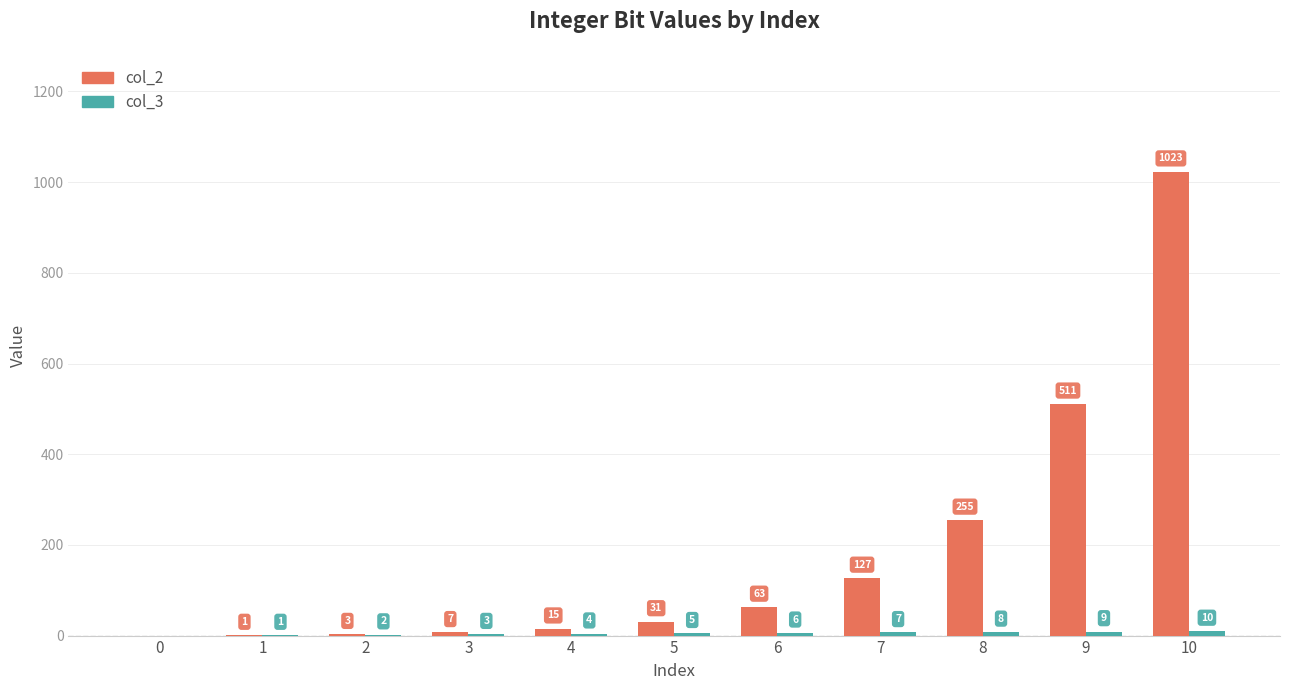

At which category is the sum across all series the highest?

10